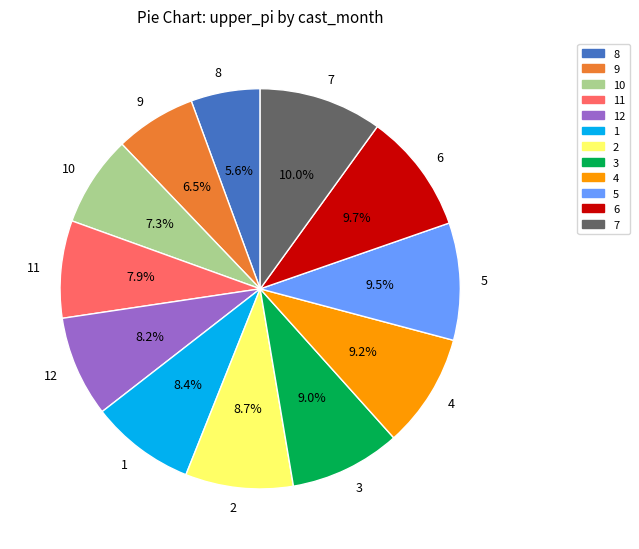

What is the smallest slice in the pie chart?

8